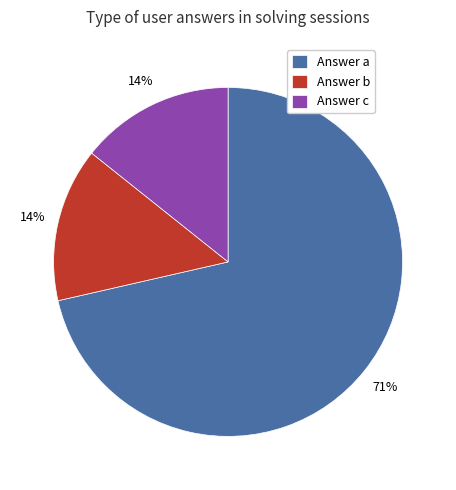

To the nearest percent, what percentage of the pie is Answer b?

14%